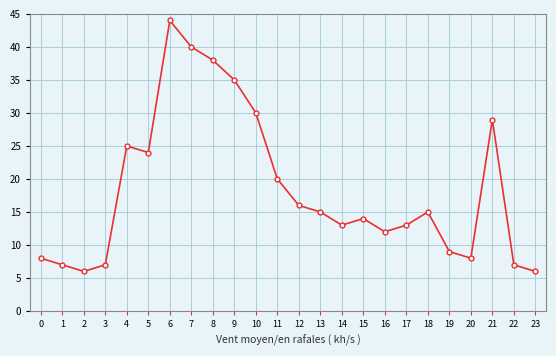

Count the number of data series in this chart.

1